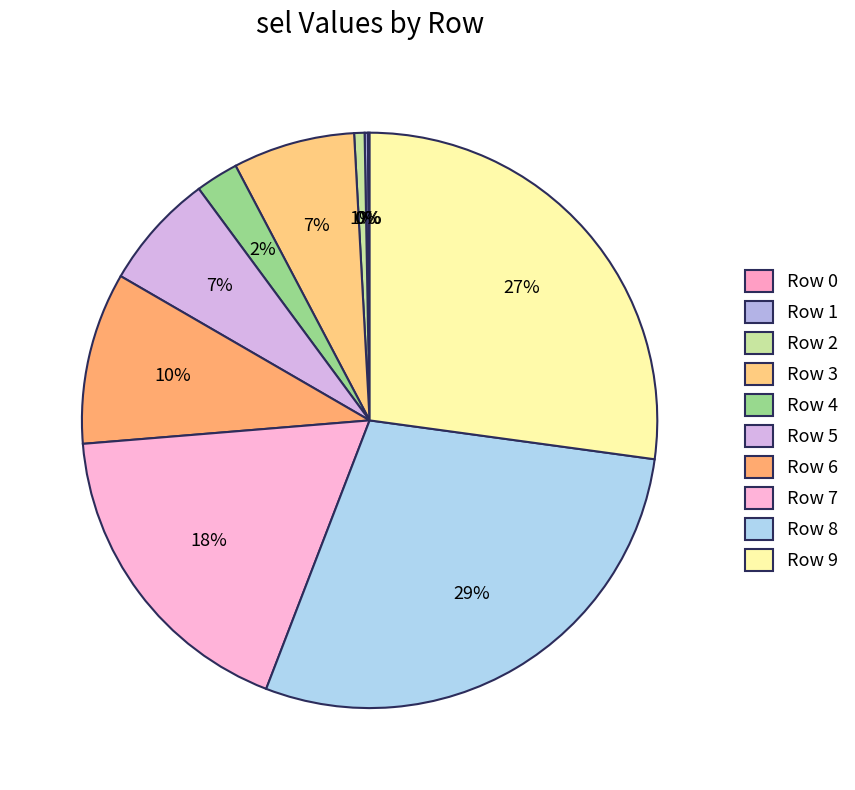

What is the largest slice in the pie chart?

Row 8